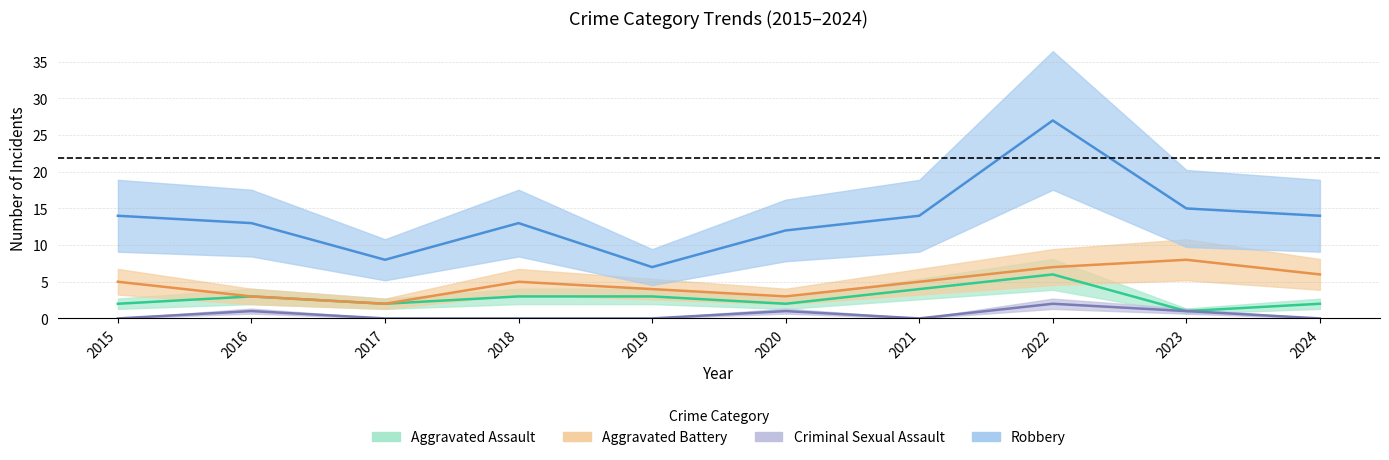

True or false: Aggravated Assault and Criminal Sexual Assault cross at least once.

False